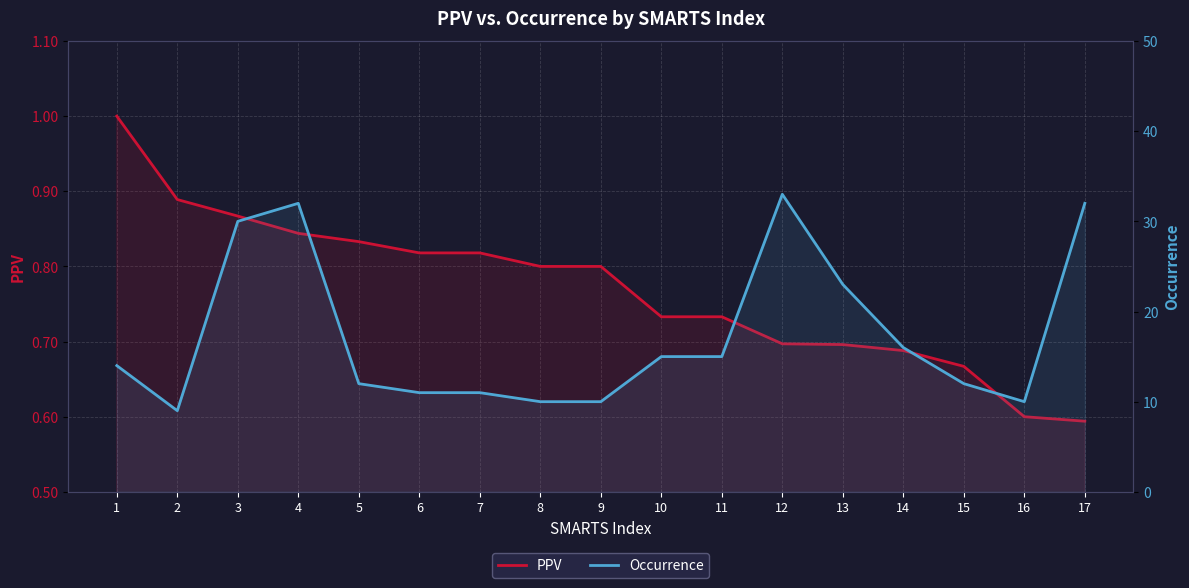

The Occurrence series shows 23.0 at 13. True or false?

True